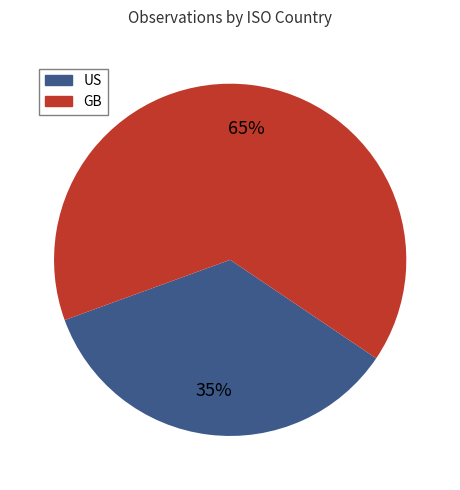

Which slice represents more than half of the pie?

GB